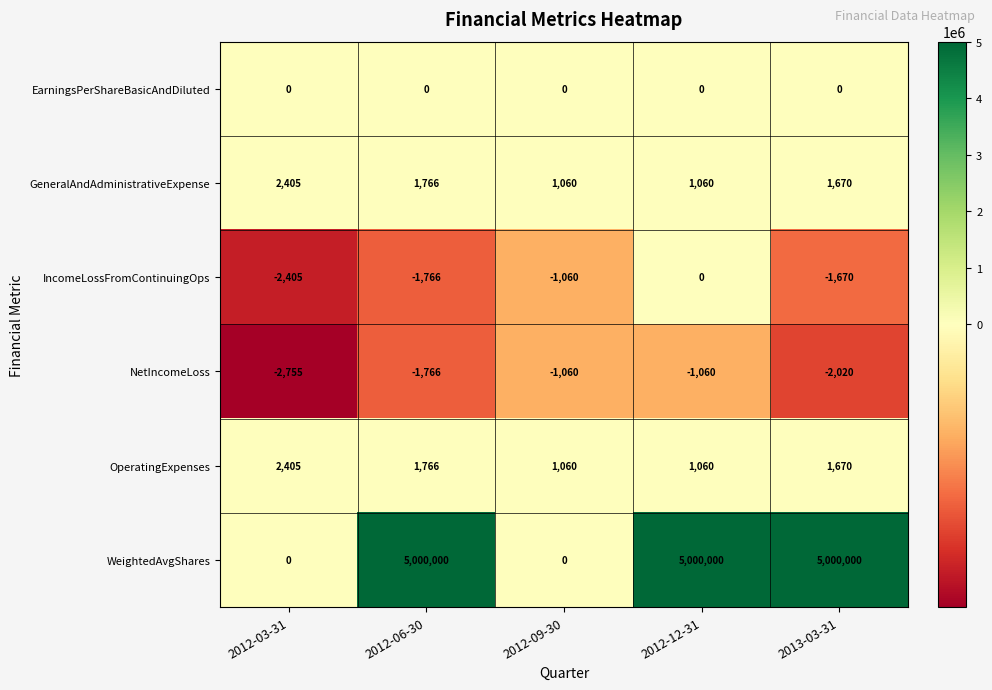

At which category does the chart reach its minimum across all series?

2012-03-31